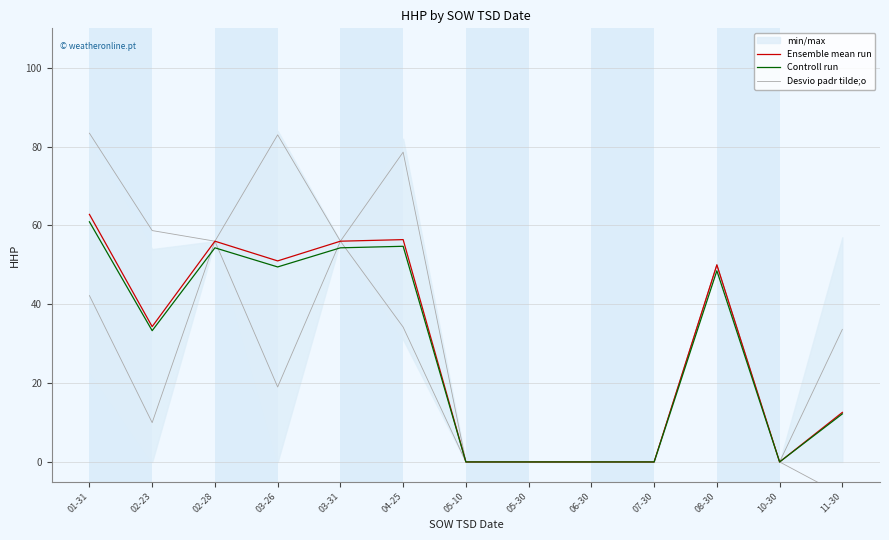

How many data points does each series have?

13